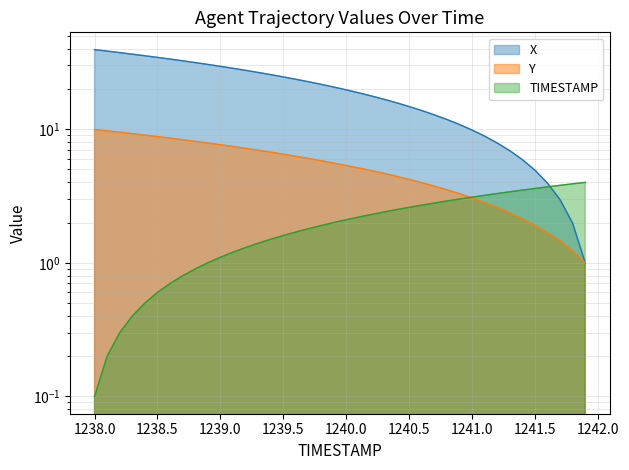

What is the difference between the X values at 1241.4 and 1241.9?

4.9